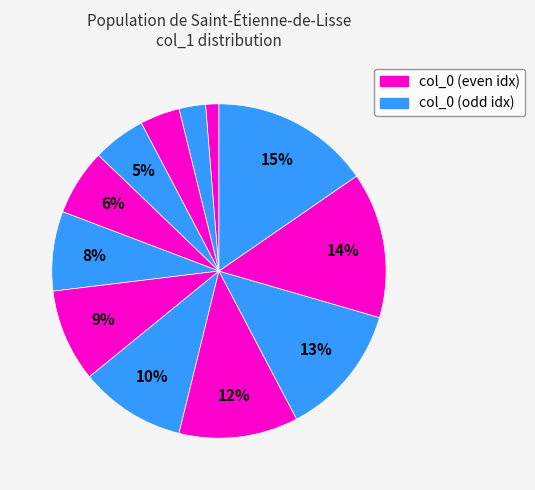

How many segments does this pie chart have?

12